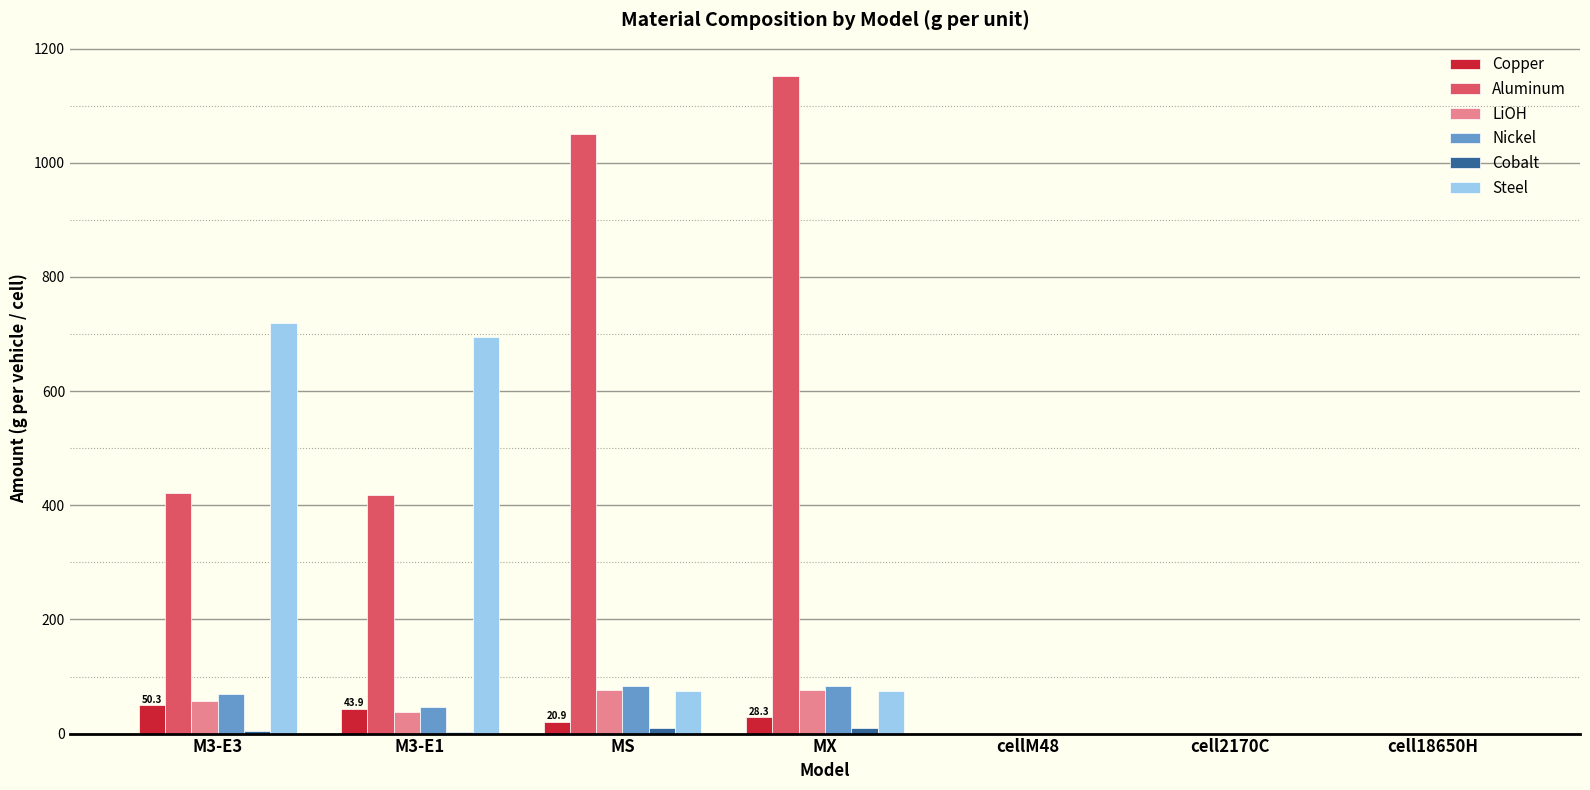

Which series changed the most between M3-E3 and cellM48?

Steel